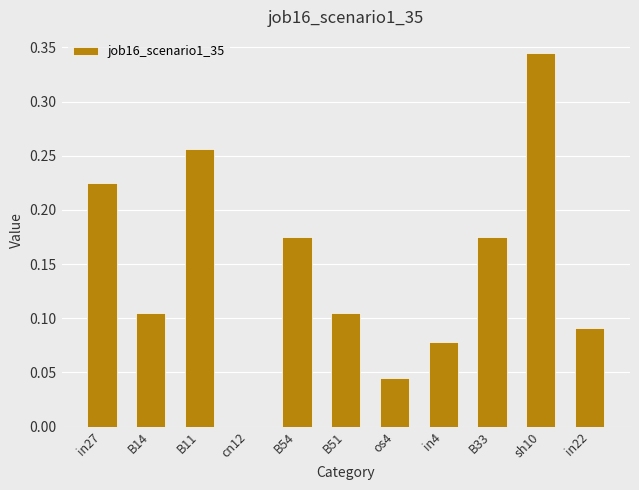

The chart shows a value of 0.0 at B14. True or false?

False